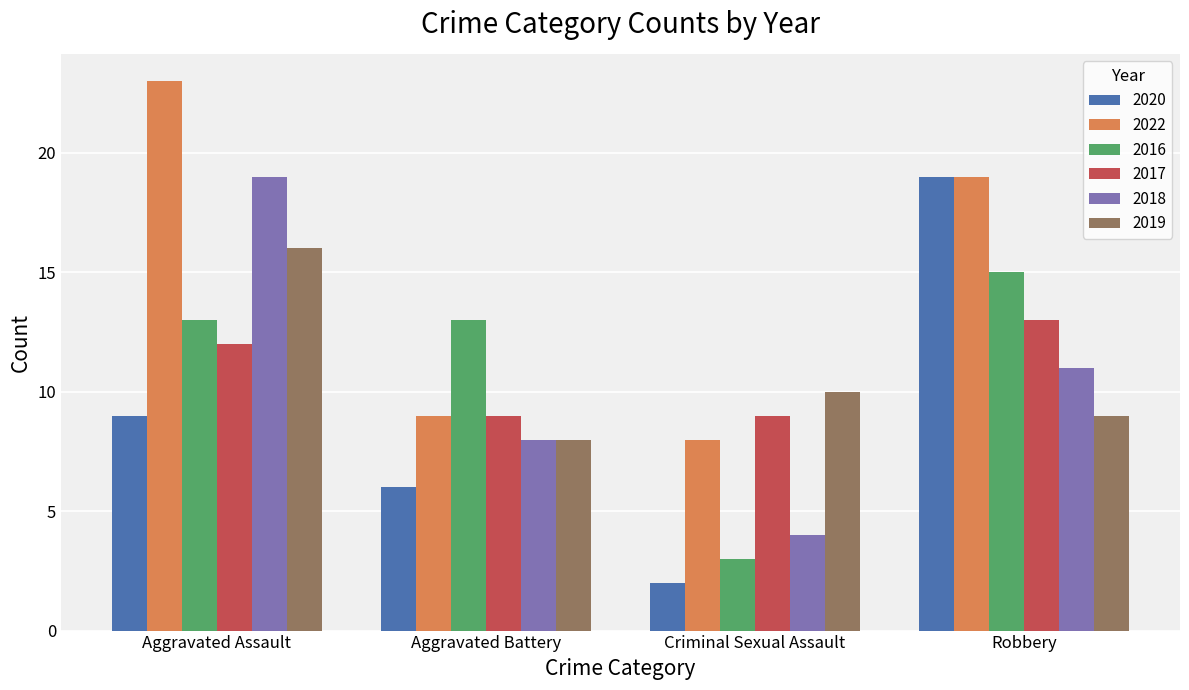

What is the difference between the second highest and minimum values in the 2017 series?

3